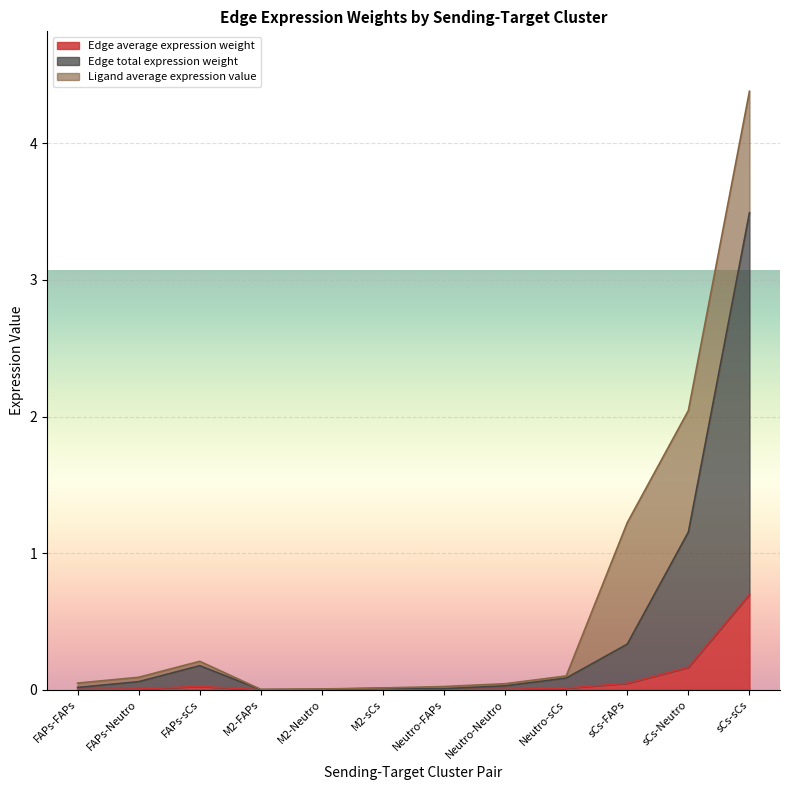

How many interior local valleys does the Edge average expression weight series have?

2